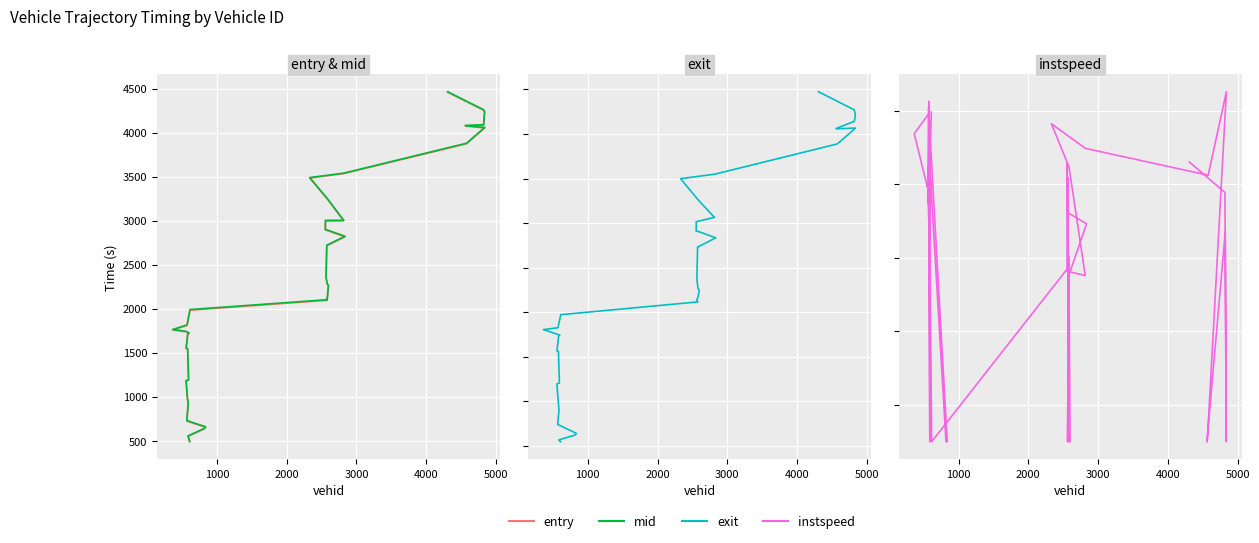

True or false: entry and instspeed cross at least once.

False